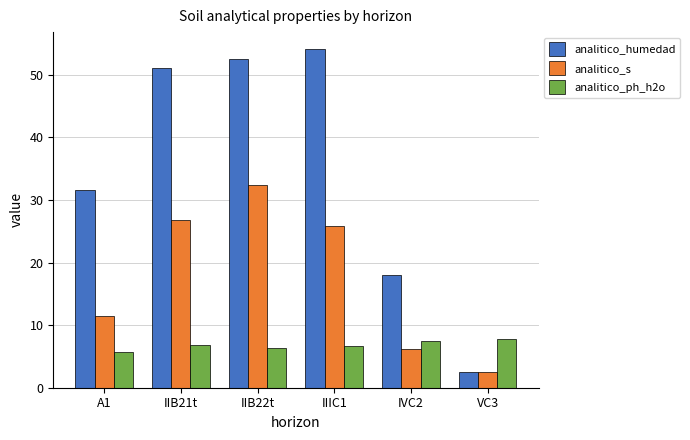

Between IVC2 and VC3, which series saw the biggest shift?

analitico_humedad